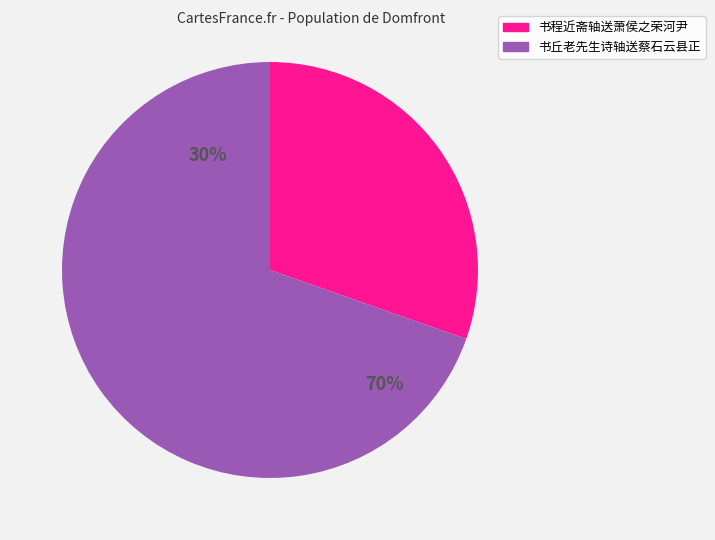

Is 书丘老先生诗轴送蔡石云县正 the majority of the pie?

Yes